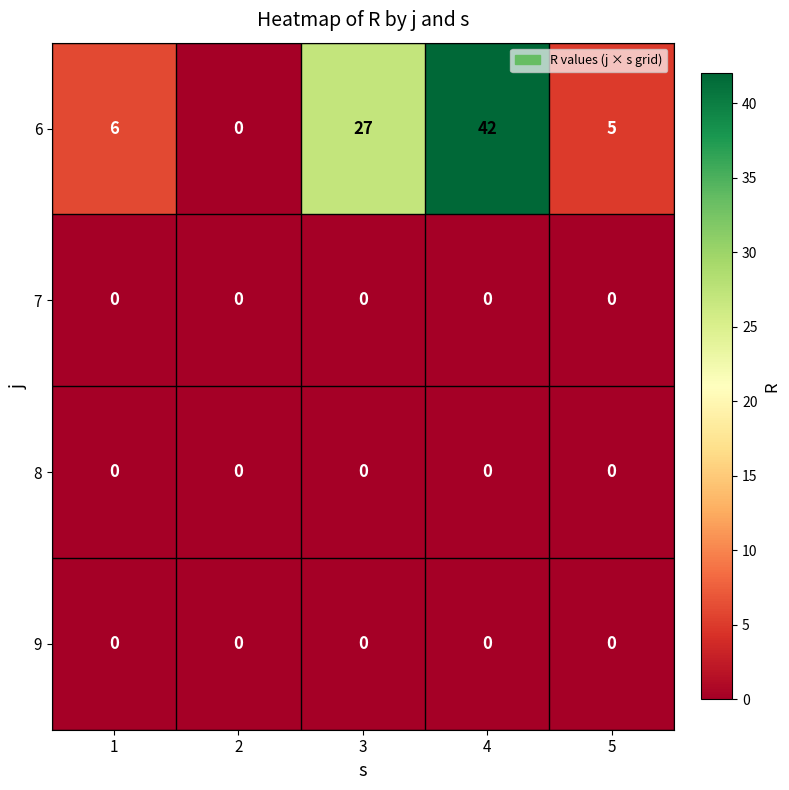

At which category is the sum across all series the highest?

4